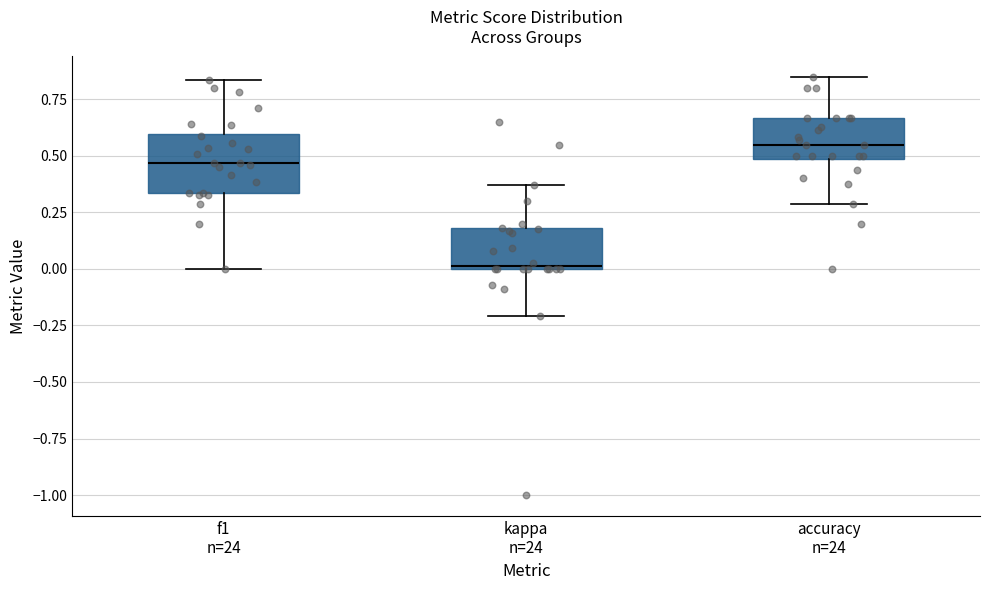

Reading left to right, read every box against the y-axis: the position of its median line, the range the box covers, and the ends of its whiskers. The values are not printed on the chart, so give them approximately, as read against the axis.

f1 n=24: median 0.45, box 0.35 to 0.60, whiskers 0.00 to 0.85
kappa n=24: median 0.00, box 0.00 to 0.20, whiskers -0.20 to 0.35
accuracy n=24: median 0.55, box 0.50 to 0.65, whiskers 0.30 to 0.85